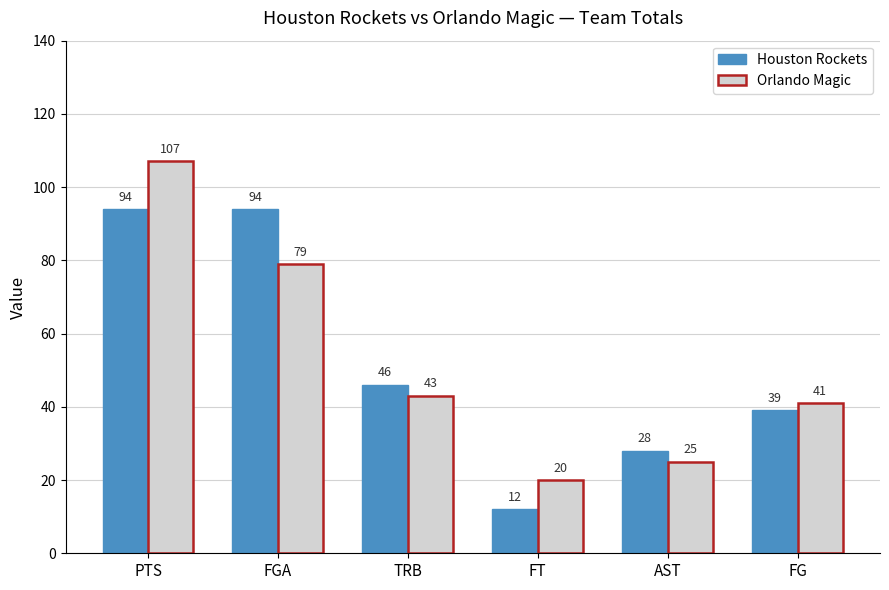

Reading left to right, transcribe all the data shown in this chart.

Houston Rockets: 94	94	46	12	28	39
Orlando Magic: 107	79	43	20	25	41